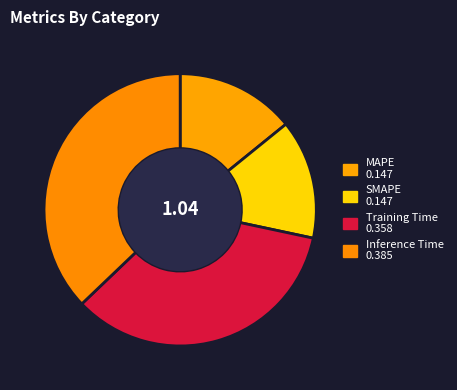

Rank the categories by value from highest to lowest.

Inference Time, Training Time, SMAPE, MAPE